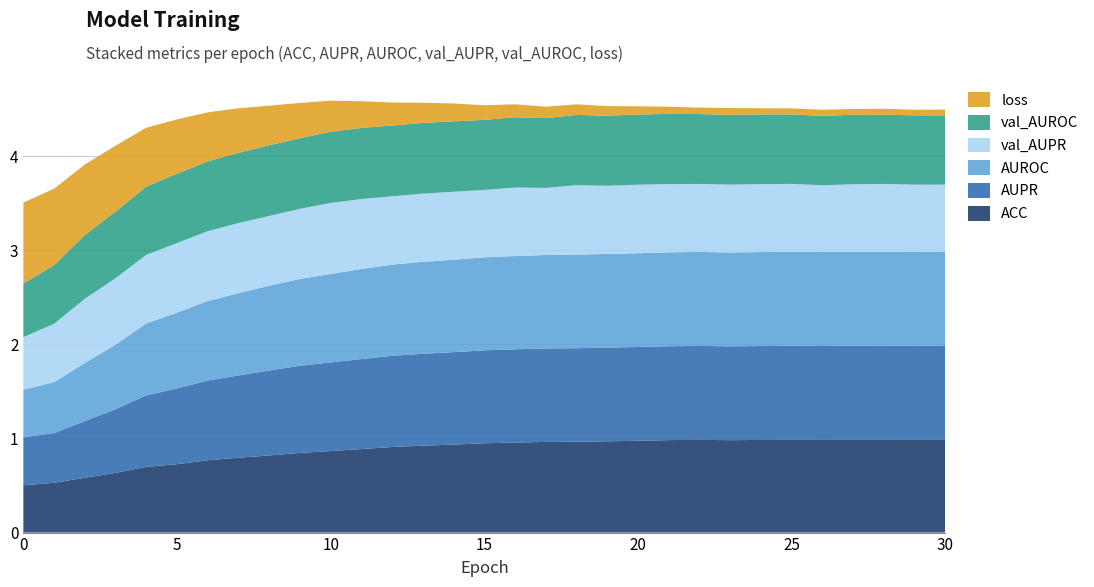

Reading left to right, transcribe all the data shown in this chart.

ACC: 0=0.5	1=0.5	2=0.6	3=0.6	4=0.7	5=0.7	6=0.8	7=0.8	8=0.8	9=0.8	10=0.9	11=0.9	12=0.9	13=0.9	14=0.9	15=0.9	16=1.0	17=1.0	18=1.0	19=1.0	20=1.0	21=1.0	22=1.0	23=1.0	24=1.0	25=1.0	26=1.0	27=1.0	28=1.0	29=1.0	30=1.0
AUPR: 0=0.5	1=0.5	2=0.6	3=0.7	4=0.8	5=0.8	6=0.8	7=0.9	8=0.9	9=0.9	10=0.9	11=1.0	12=1.0	13=1.0	14=1.0	15=1.0	16=1.0	17=1.0	18=1.0	19=1.0	20=1.0	21=1.0	22=1.0	23=1.0	24=1.0	25=1.0	26=1.0	27=1.0	28=1.0	29=1.0	30=1.0
AUROC: 0=0.5	1=0.5	2=0.6	3=0.7	4=0.8	5=0.8	6=0.8	7=0.9	8=0.9	9=0.9	10=0.9	11=1.0	12=1.0	13=1.0	14=1.0	15=1.0	16=1.0	17=1.0	18=1.0	19=1.0	20=1.0	21=1.0	22=1.0	23=1.0	24=1.0	25=1.0	26=1.0	27=1.0	28=1.0	29=1.0	30=1.0
val_AUPR: 0=0.6	1=0.6	2=0.7	3=0.7	4=0.7	5=0.7	6=0.7	7=0.7	8=0.7	9=0.7	10=0.8	11=0.7	12=0.7	13=0.7	14=0.7	15=0.7	16=0.7	17=0.7	18=0.7	19=0.7	20=0.7	21=0.7	22=0.7	23=0.7	24=0.7	25=0.7	26=0.7	27=0.7	28=0.7	29=0.7	30=0.7
val_AUROC: 0=0.6	1=0.6	2=0.7	3=0.7	4=0.7	5=0.7	6=0.7	7=0.7	8=0.8	9=0.8	10=0.8	11=0.8	12=0.8	13=0.8	14=0.7	15=0.7	16=0.7	17=0.7	18=0.7	19=0.7	20=0.7	21=0.7	22=0.7	23=0.7	24=0.7	25=0.7	26=0.7	27=0.7	28=0.7	29=0.7	30=0.7
loss: 0=0.9	1=0.8	2=0.7	3=0.7	4=0.6	5=0.6	6=0.5	7=0.5	8=0.4	9=0.4	10=0.3	11=0.3	12=0.2	13=0.2	14=0.2	15=0.2	16=0.1	17=0.1	18=0.1	19=0.1	20=0.1	21=0.1	22=0.1	23=0.1	24=0.1	25=0.1	26=0.1	27=0.1	28=0.1	29=0.1	30=0.1